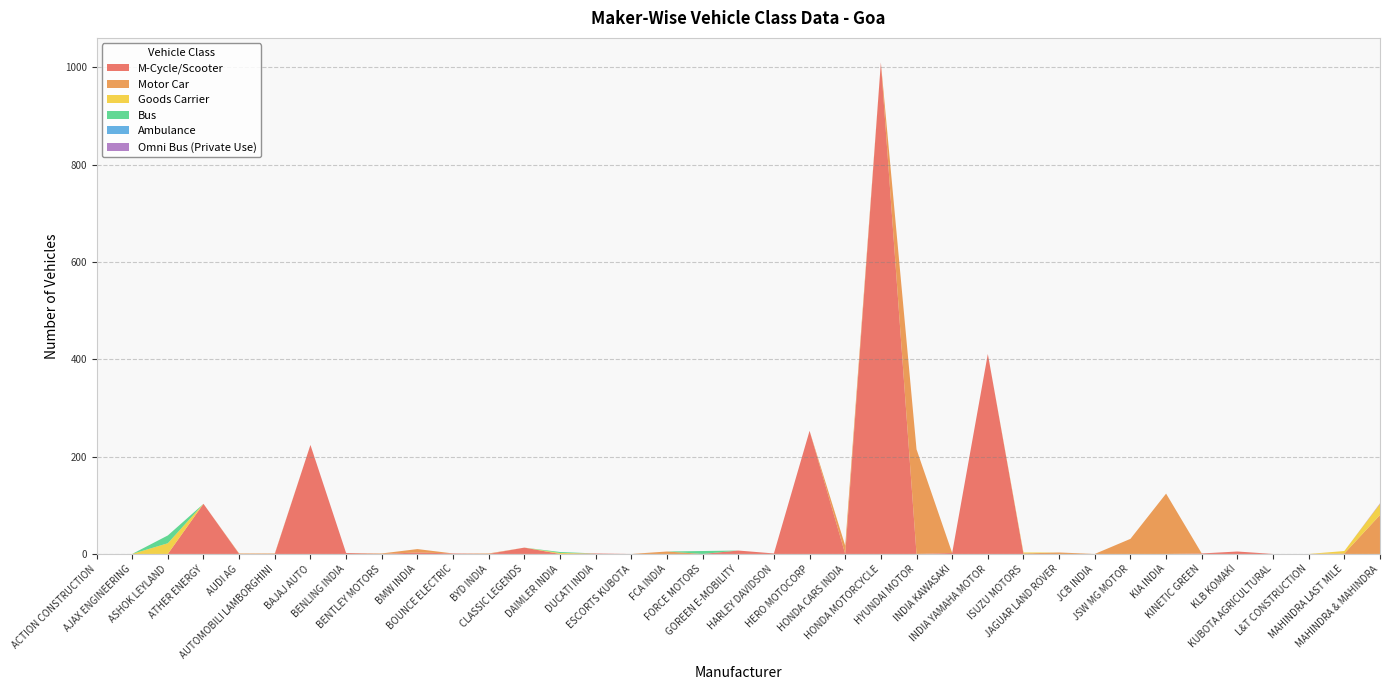

Reading left to right, extract all data points from this chart.

M-Cycle/Scooter: ACTION CONSTRUCTION=0	AJAX ENGINEERING=0	ASHOK LEYLAND=0	ATHER ENERGY=103	AUDI AG=0	AUTOMOBILI LAMBORGHINI=0	BAJAJ AUTO=224	BENLING INDIA=2	BENTLEY MOTORS=0	BMW INDIA=3	BOUNCE ELECTRIC=1	BYD INDIA=0	CLASSIC LEGENDS=13	DAIMLER INDIA=0	DUCATI INDIA=1	ESCORTS KUBOTA=0	FCA INDIA=0	FORCE MOTORS=0	GOREEN E-MOBILITY=7	HARLEY DAVIDSON=1	HERO MOTOCORP=253	HONDA CARS INDIA=0	HONDA MOTORCYCLE=1010	HYUNDAI MOTOR=0	INDIA KAWASAKI=2	INDIA YAMAHA MOTOR=411	ISUZU MOTORS=0	JAGUAR LAND ROVER=0	JCB INDIA=0	JSW MG MOTOR=0	KIA INDIA=0	KINETIC GREEN=1	KLB KOMAKI=5	KUBOTA AGRICULTURAL=0	L&T CONSTRUCTION=0	MAHINDRA LAST MILE=0	MAHINDRA & MAHINDRA=0
Motor Car: ACTION CONSTRUCTION=0	AJAX ENGINEERING=0	ASHOK LEYLAND=0	ATHER ENERGY=0	AUDI AG=1	AUTOMOBILI LAMBORGHINI=1	BAJAJ AUTO=0	BENLING INDIA=0	BENTLEY MOTORS=1	BMW INDIA=7	BOUNCE ELECTRIC=0	BYD INDIA=1	CLASSIC LEGENDS=0	DAIMLER INDIA=0	DUCATI INDIA=0	ESCORTS KUBOTA=0	FCA INDIA=5	FORCE MOTORS=0	GOREEN E-MOBILITY=0	HARLEY DAVIDSON=0	HERO MOTOCORP=0	HONDA CARS INDIA=17	HONDA MOTORCYCLE=0	HYUNDAI MOTOR=215	INDIA KAWASAKI=0	INDIA YAMAHA MOTOR=0	ISUZU MOTORS=1	JAGUAR LAND ROVER=3	JCB INDIA=0	JSW MG MOTOR=31	KIA INDIA=124	KINETIC GREEN=0	KLB KOMAKI=0	KUBOTA AGRICULTURAL=0	L&T CONSTRUCTION=0	MAHINDRA LAST MILE=1	MAHINDRA & MAHINDRA=80
Goods Carrier: ACTION CONSTRUCTION=0	AJAX ENGINEERING=0	ASHOK LEYLAND=22	ATHER ENERGY=0	AUDI AG=0	AUTOMOBILI LAMBORGHINI=0	BAJAJ AUTO=0	BENLING INDIA=0	BENTLEY MOTORS=0	BMW INDIA=0	BOUNCE ELECTRIC=0	BYD INDIA=0	CLASSIC LEGENDS=0	DAIMLER INDIA=2	DUCATI INDIA=0	ESCORTS KUBOTA=0	FCA INDIA=0	FORCE MOTORS=0	GOREEN E-MOBILITY=0	HARLEY DAVIDSON=0	HERO MOTOCORP=0	HONDA CARS INDIA=0	HONDA MOTORCYCLE=0	HYUNDAI MOTOR=0	INDIA KAWASAKI=0	INDIA YAMAHA MOTOR=0	ISUZU MOTORS=2	JAGUAR LAND ROVER=0	JCB INDIA=0	JSW MG MOTOR=0	KIA INDIA=0	KINETIC GREEN=0	KLB KOMAKI=0	KUBOTA AGRICULTURAL=0	L&T CONSTRUCTION=0	MAHINDRA LAST MILE=5	MAHINDRA & MAHINDRA=23
Bus: ACTION CONSTRUCTION=0	AJAX ENGINEERING=0	ASHOK LEYLAND=16	ATHER ENERGY=0	AUDI AG=0	AUTOMOBILI LAMBORGHINI=0	BAJAJ AUTO=0	BENLING INDIA=0	BENTLEY MOTORS=0	BMW INDIA=0	BOUNCE ELECTRIC=0	BYD INDIA=0	CLASSIC LEGENDS=0	DAIMLER INDIA=2	DUCATI INDIA=0	ESCORTS KUBOTA=0	FCA INDIA=0	FORCE MOTORS=6	GOREEN E-MOBILITY=0	HARLEY DAVIDSON=0	HERO MOTOCORP=0	HONDA CARS INDIA=0	HONDA MOTORCYCLE=0	HYUNDAI MOTOR=0	INDIA KAWASAKI=0	INDIA YAMAHA MOTOR=0	ISUZU MOTORS=0	JAGUAR LAND ROVER=0	JCB INDIA=0	JSW MG MOTOR=0	KIA INDIA=0	KINETIC GREEN=0	KLB KOMAKI=0	KUBOTA AGRICULTURAL=0	L&T CONSTRUCTION=0	MAHINDRA LAST MILE=0	MAHINDRA & MAHINDRA=0
Ambulance: ACTION CONSTRUCTION=0	AJAX ENGINEERING=0	ASHOK LEYLAND=0	ATHER ENERGY=0	AUDI AG=0	AUTOMOBILI LAMBORGHINI=0	BAJAJ AUTO=0	BENLING INDIA=0	BENTLEY MOTORS=0	BMW INDIA=0	BOUNCE ELECTRIC=0	BYD INDIA=0	CLASSIC LEGENDS=0	DAIMLER INDIA=0	DUCATI INDIA=0	ESCORTS KUBOTA=0	FCA INDIA=0	FORCE MOTORS=0	GOREEN E-MOBILITY=0	HARLEY DAVIDSON=0	HERO MOTOCORP=0	HONDA CARS INDIA=0	HONDA MOTORCYCLE=0	HYUNDAI MOTOR=0	INDIA KAWASAKI=0	INDIA YAMAHA MOTOR=0	ISUZU MOTORS=0	JAGUAR LAND ROVER=0	JCB INDIA=0	JSW MG MOTOR=0	KIA INDIA=0	KINETIC GREEN=0	KLB KOMAKI=0	KUBOTA AGRICULTURAL=0	L&T CONSTRUCTION=0	MAHINDRA LAST MILE=0	MAHINDRA & MAHINDRA=0
Omni Bus (Private Use): ACTION CONSTRUCTION=0	AJAX ENGINEERING=0	ASHOK LEYLAND=0	ATHER ENERGY=0	AUDI AG=0	AUTOMOBILI LAMBORGHINI=0	BAJAJ AUTO=0	BENLING INDIA=0	BENTLEY MOTORS=0	BMW INDIA=0	BOUNCE ELECTRIC=0	BYD INDIA=0	CLASSIC LEGENDS=0	DAIMLER INDIA=0	DUCATI INDIA=0	ESCORTS KUBOTA=0	FCA INDIA=0	FORCE MOTORS=0	GOREEN E-MOBILITY=0	HARLEY DAVIDSON=0	HERO MOTOCORP=0	HONDA CARS INDIA=0	HONDA MOTORCYCLE=0	HYUNDAI MOTOR=0	INDIA KAWASAKI=0	INDIA YAMAHA MOTOR=0	ISUZU MOTORS=0	JAGUAR LAND ROVER=0	JCB INDIA=0	JSW MG MOTOR=0	KIA INDIA=0	KINETIC GREEN=0	KLB KOMAKI=0	KUBOTA AGRICULTURAL=0	L&T CONSTRUCTION=0	MAHINDRA LAST MILE=0	MAHINDRA & MAHINDRA=1